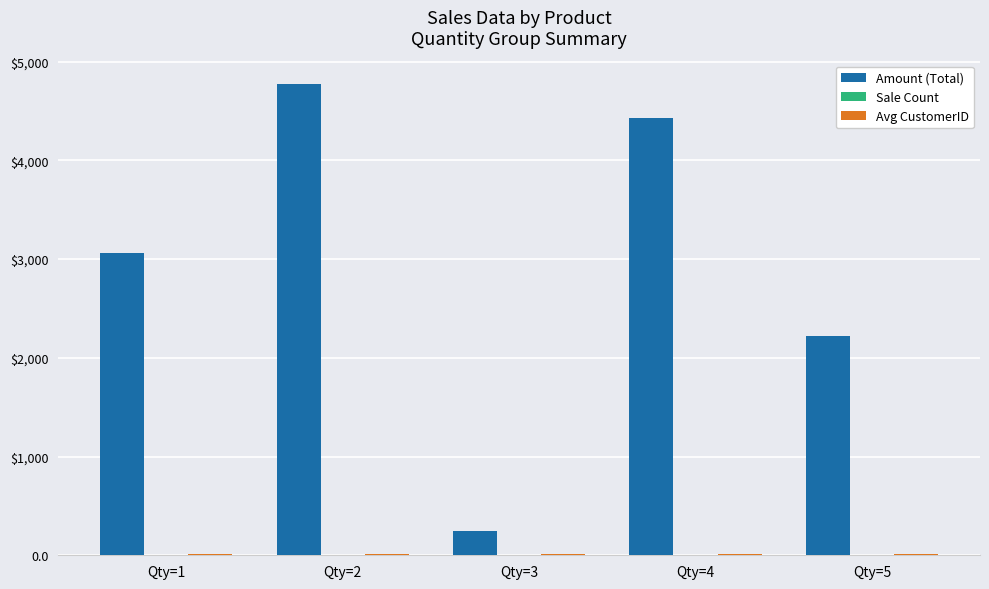

How many distinct data groups are displayed?

3